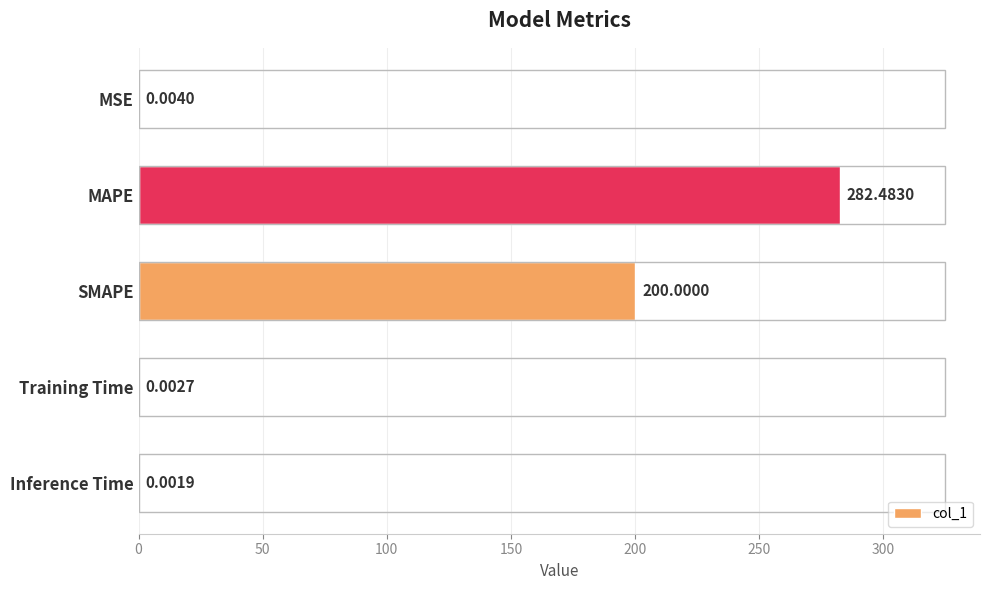

Which label corresponds to the largest value in the chart?

MAPE